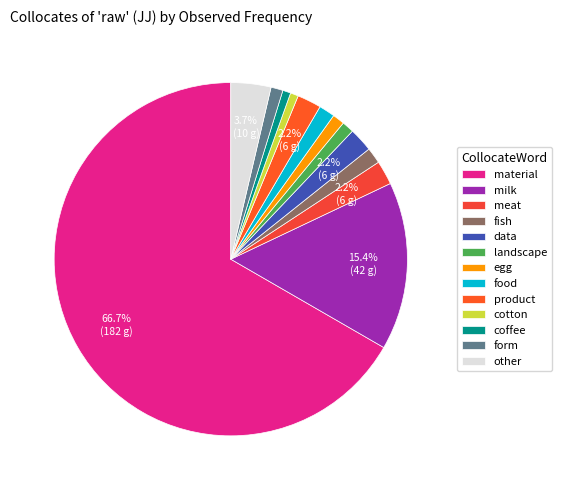

Is there a majority slice in this chart?

Yes